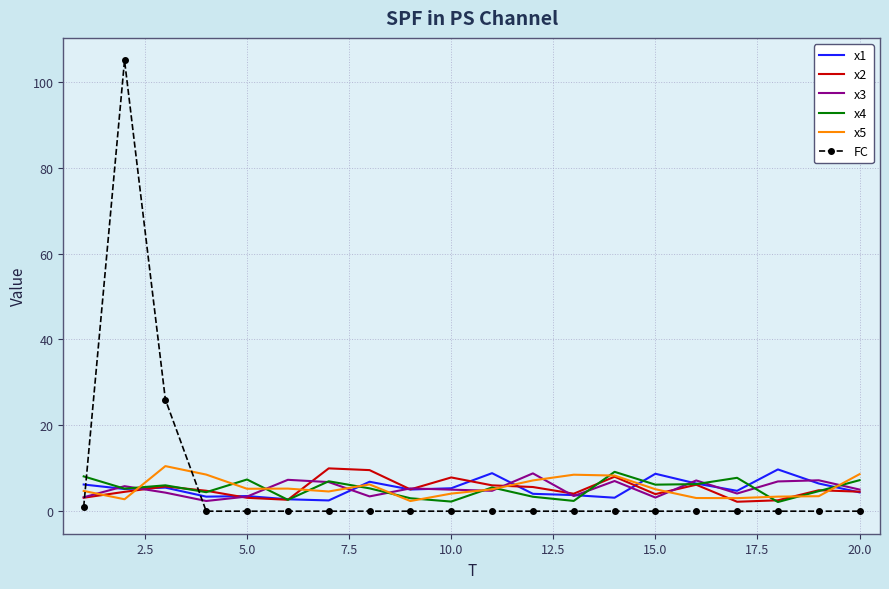

True or false: FC and x1 cross at least once.

True